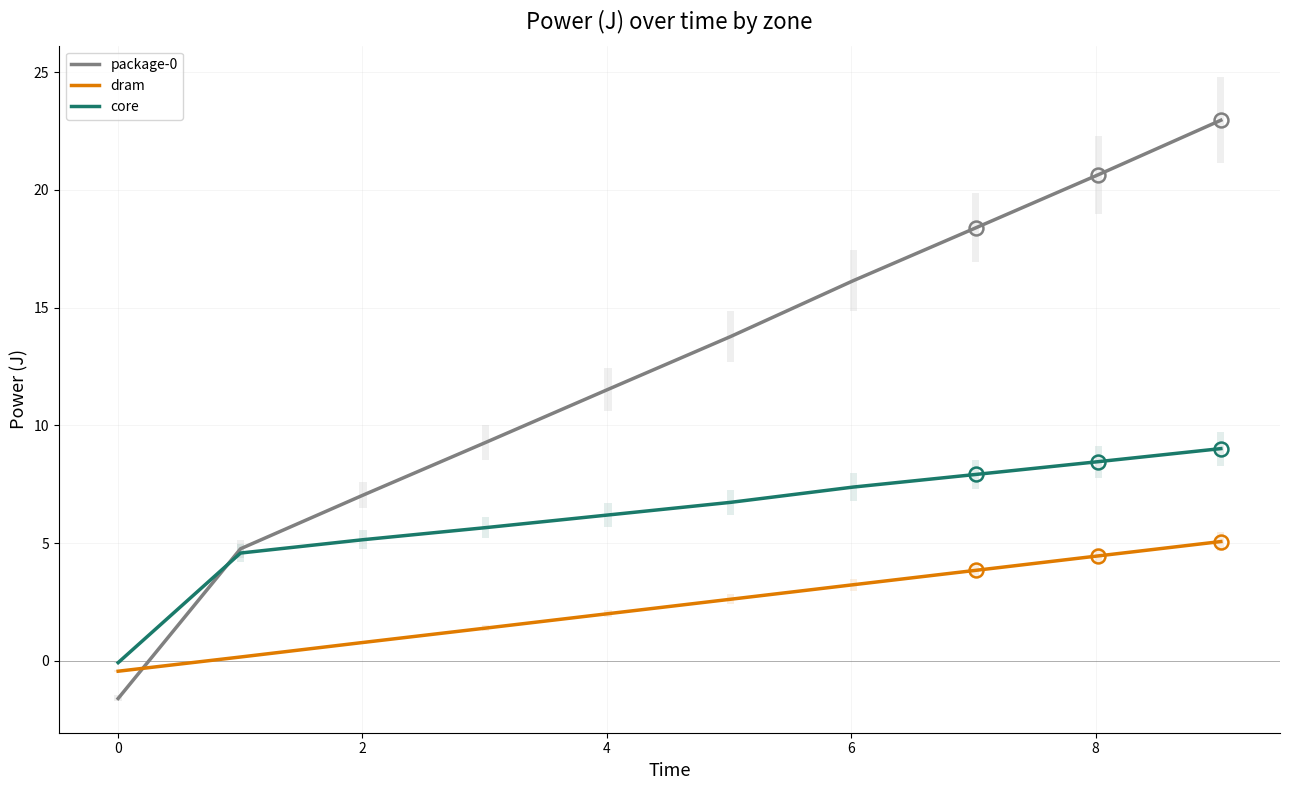

Reading left to right, transcribe all the data shown in this chart.

package-0: -1.6	4.8	7.0	9.3	11.5	13.8	16.1	18.4	20.6	23.0
dram: -0.4	0.2	0.8	1.4	2.0	2.6	3.2	3.8	4.5	5.1
core: -0.1	4.6	5.1	5.7	6.2	6.7	7.4	7.9	8.5	9.0